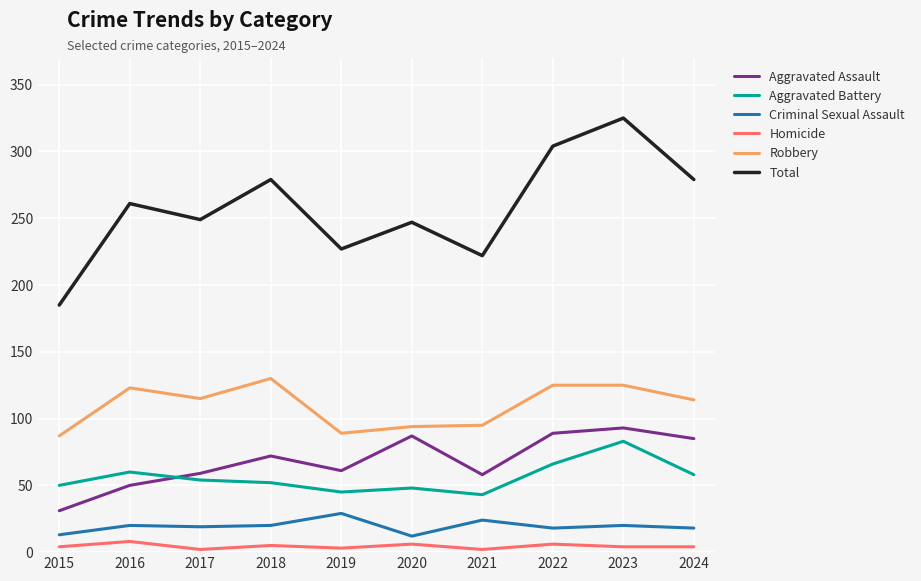

Which series has the largest total across all categories?

Total